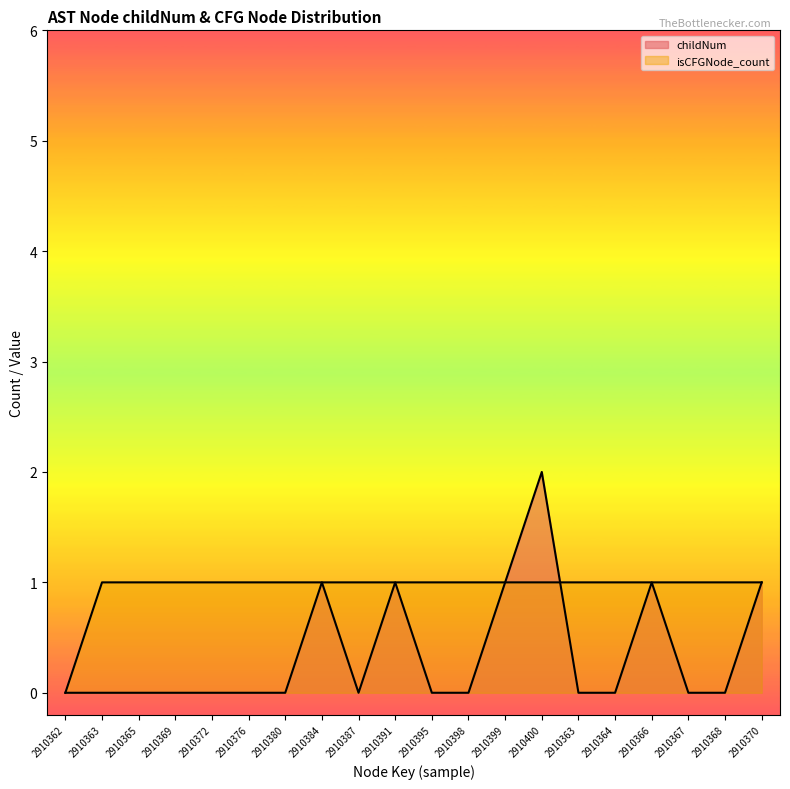

Does the chart have visible grid lines?

No